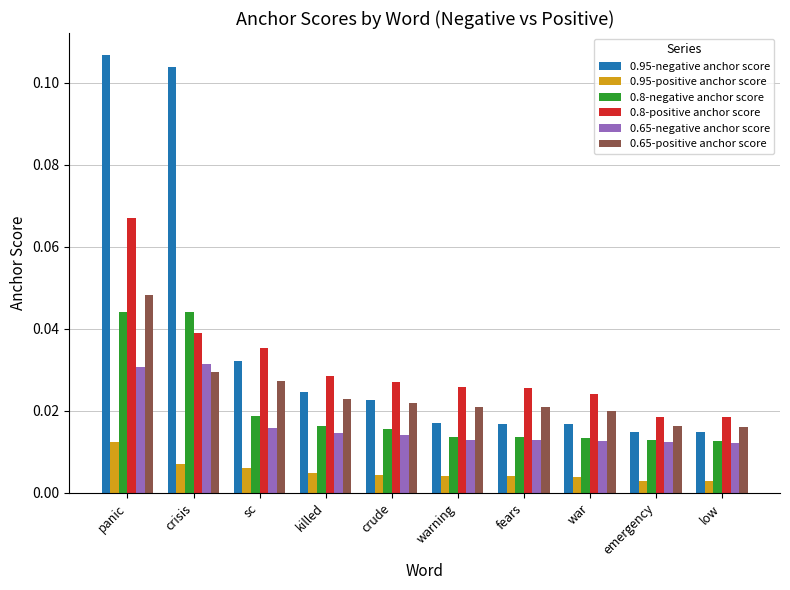

Are the bars grouped side by side (vs. stacked)?

Yes